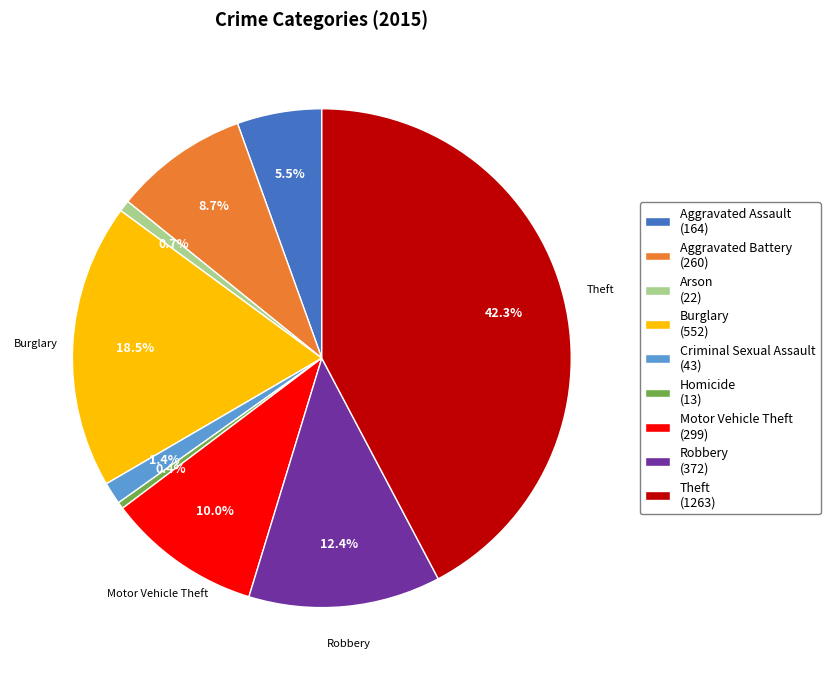

How many slices are in this pie chart?

9